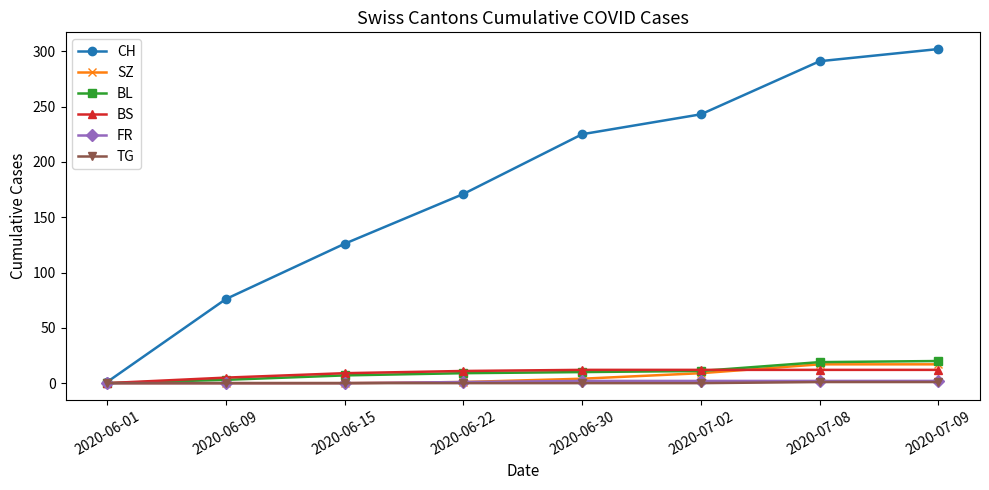

The value of TG at 2020-07-02 is 0. True or false?

True